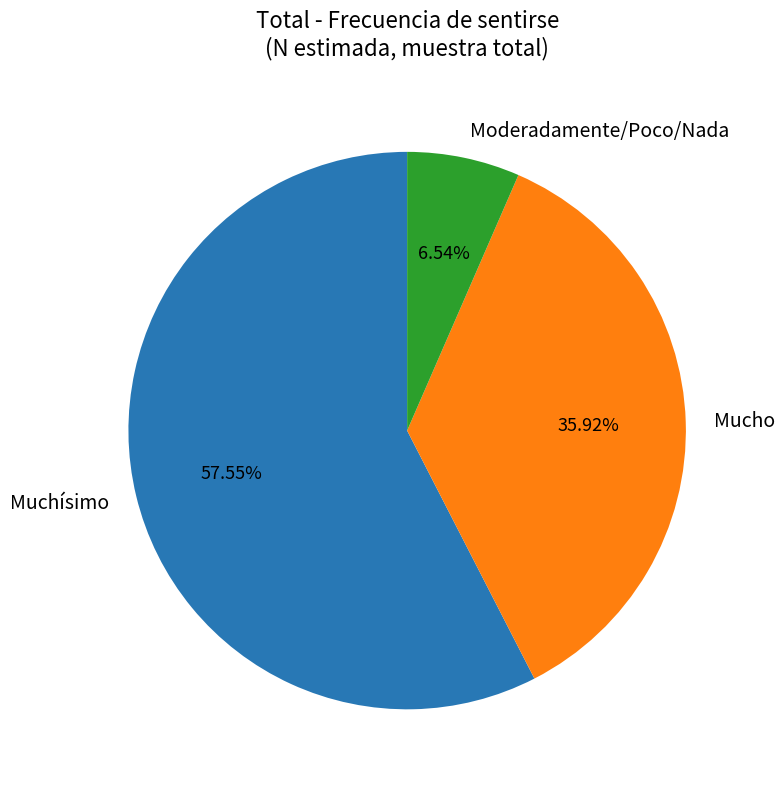

Rank the categories by value from lowest to highest.

Moderadamente/Poco/Nada, Mucho, Muchísimo